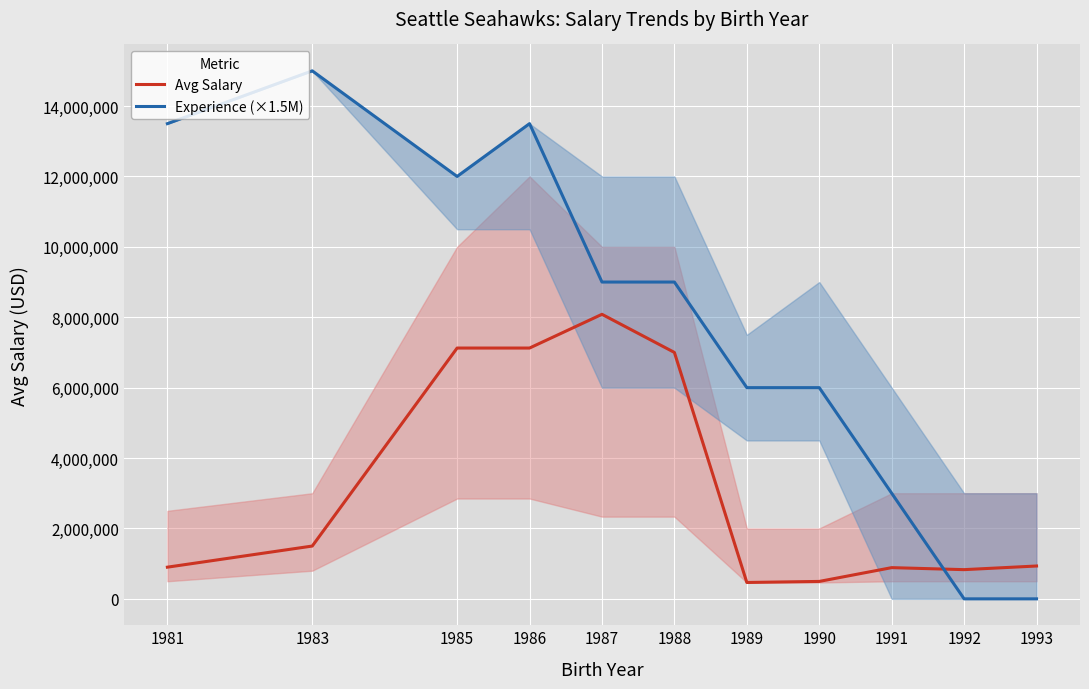

What are all the series names shown in the legend?

Avg Salary, Experience (×1.5M)